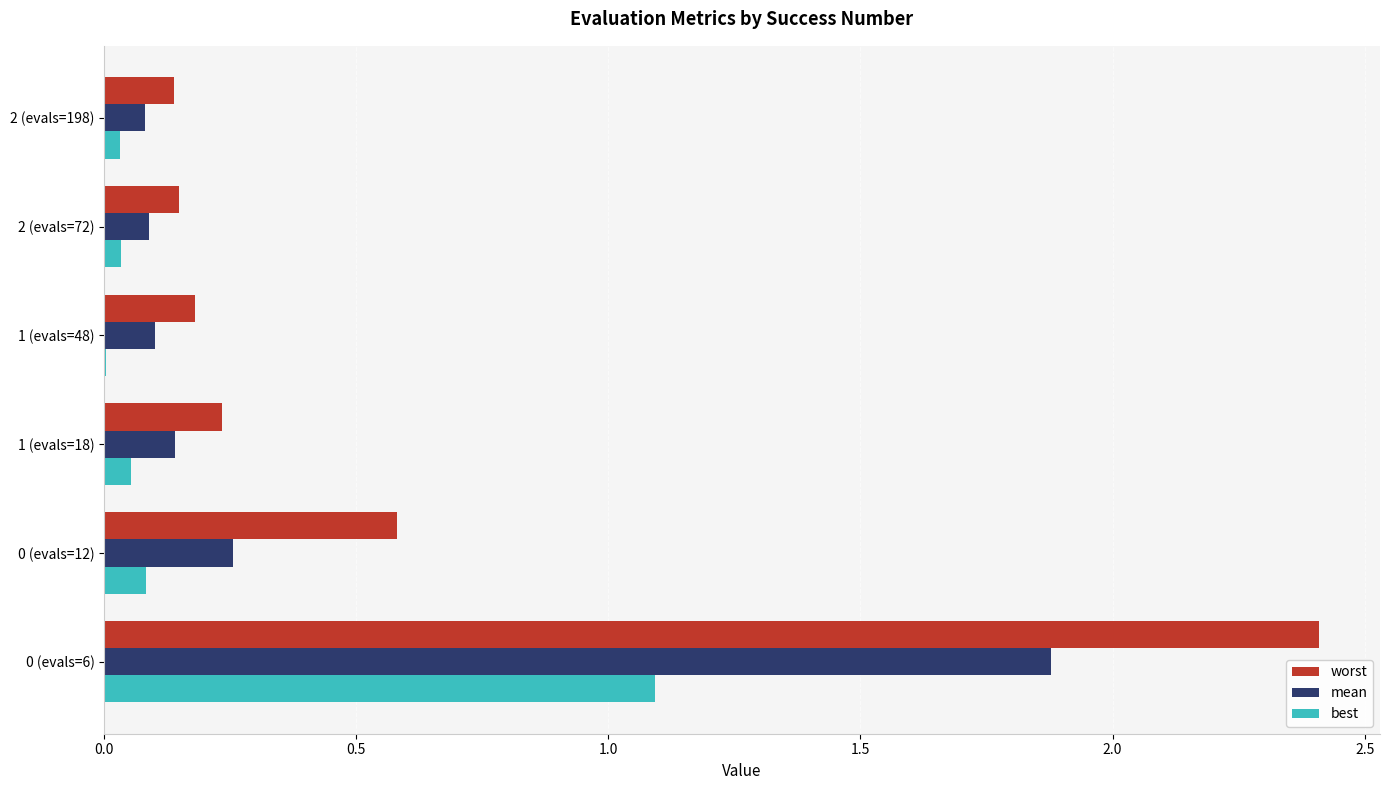

What are all the series names shown in the legend?

worst, mean, best